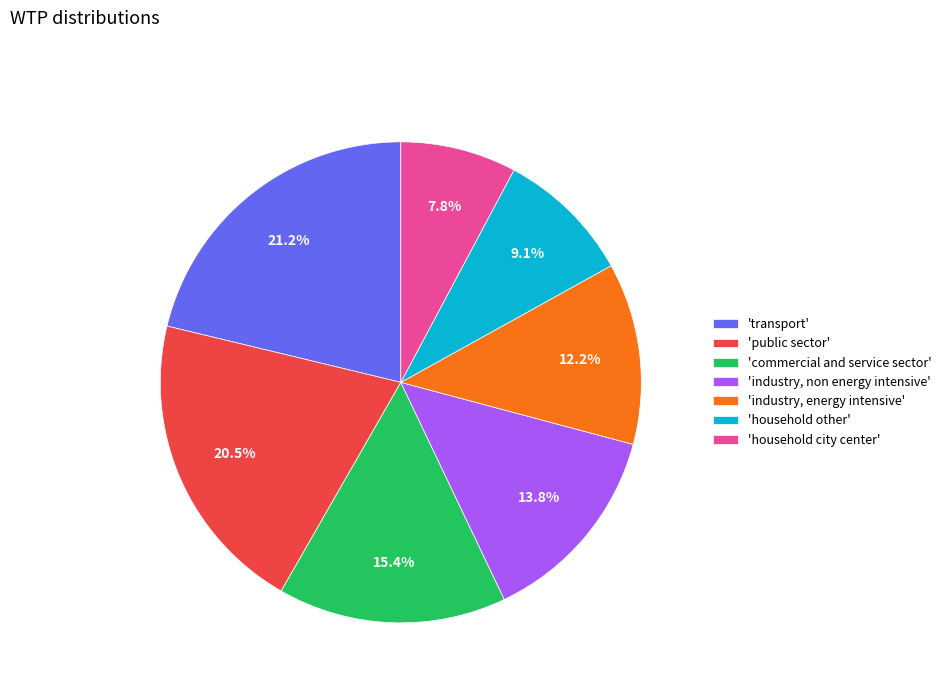

What percentage do 'industry, non energy intensive' and 'household city center' together represent?

21.6%